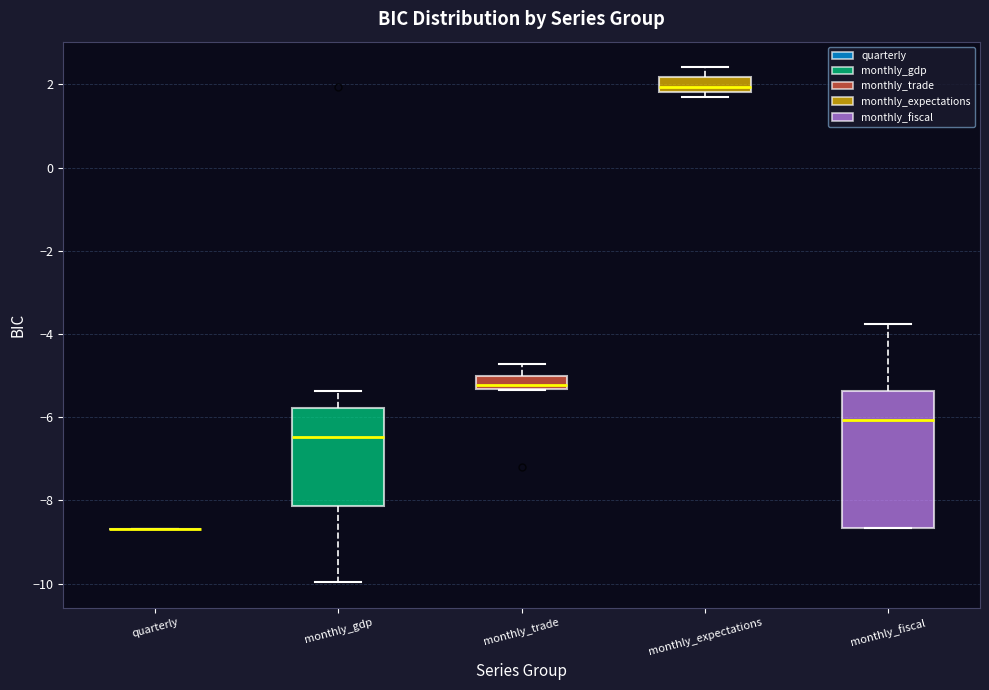

Which box is the tallest, from its lower edge to its upper edge?

monthly_fiscal